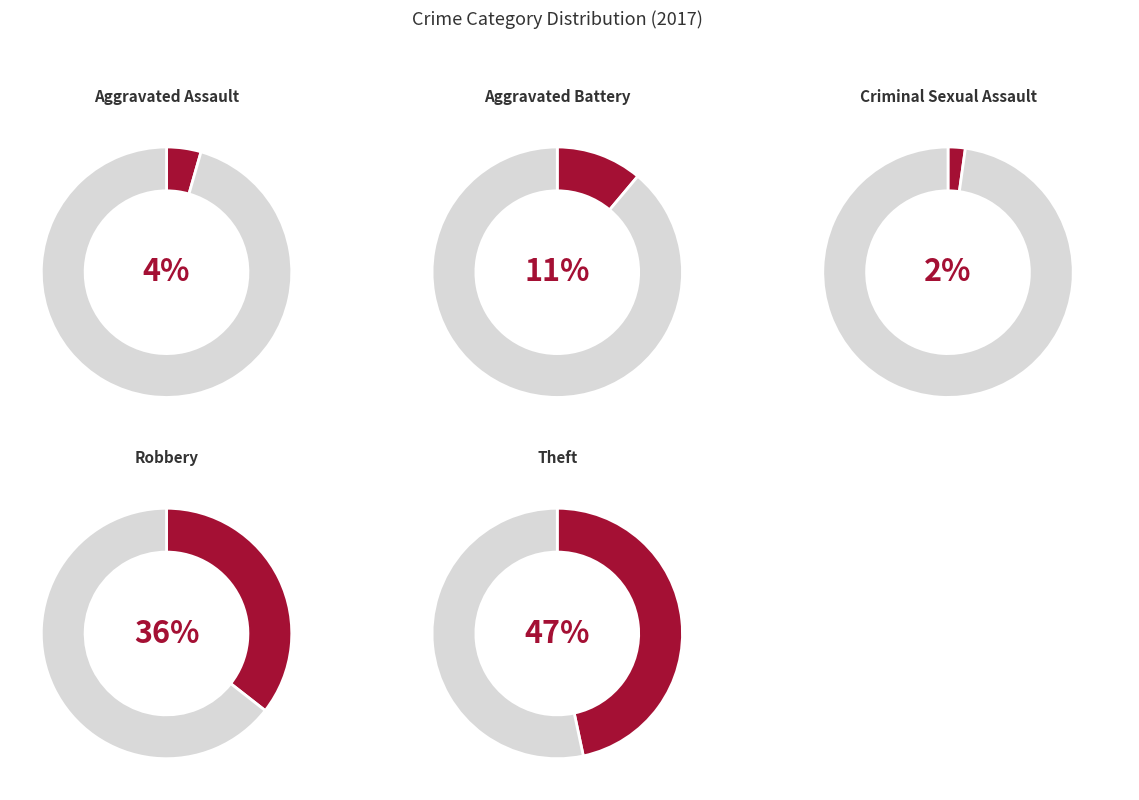

Which category has the biggest portion of the pie?

Theft